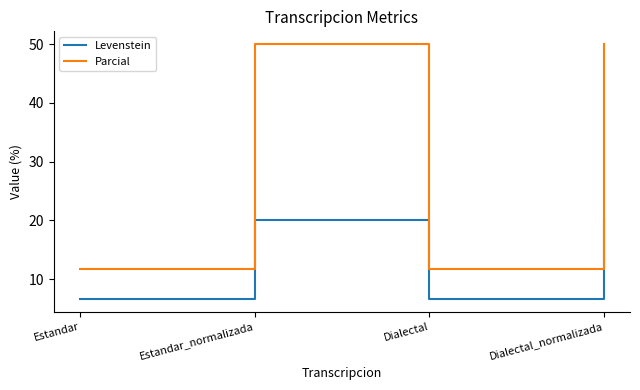

Rank the series at Estandar from lowest to highest value.

Levenstein, Parcial